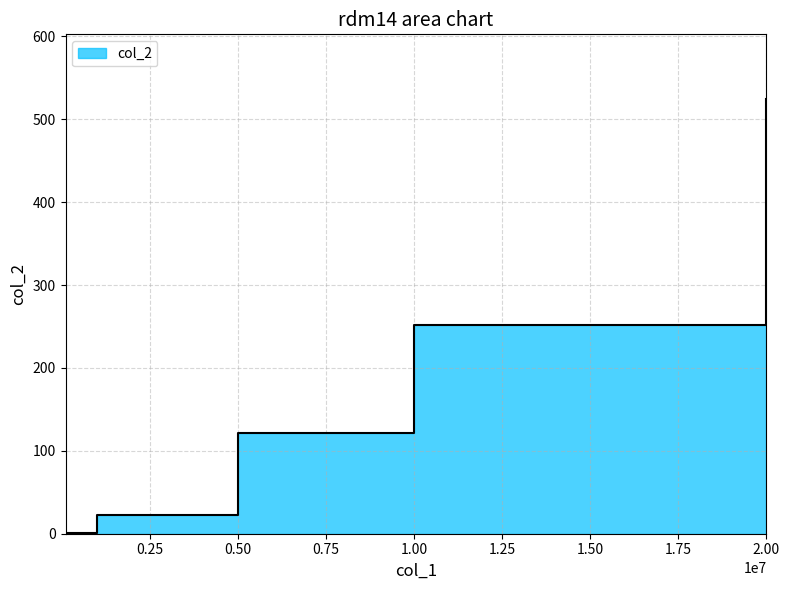

How many lines are shown in the chart?

1